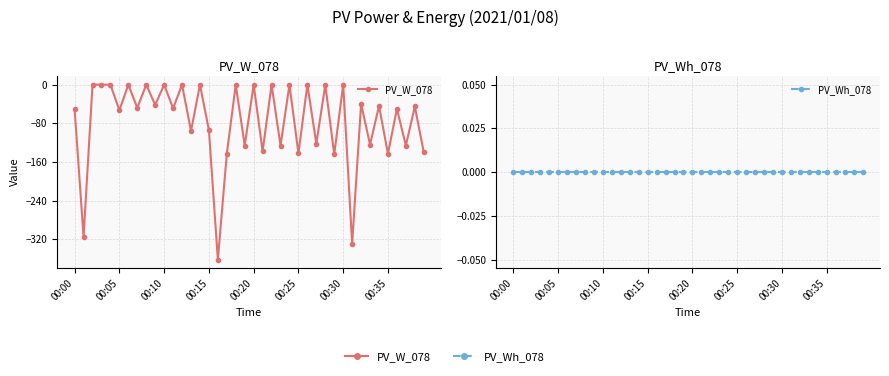

What is the difference between the highest and lowest values at 27?

122